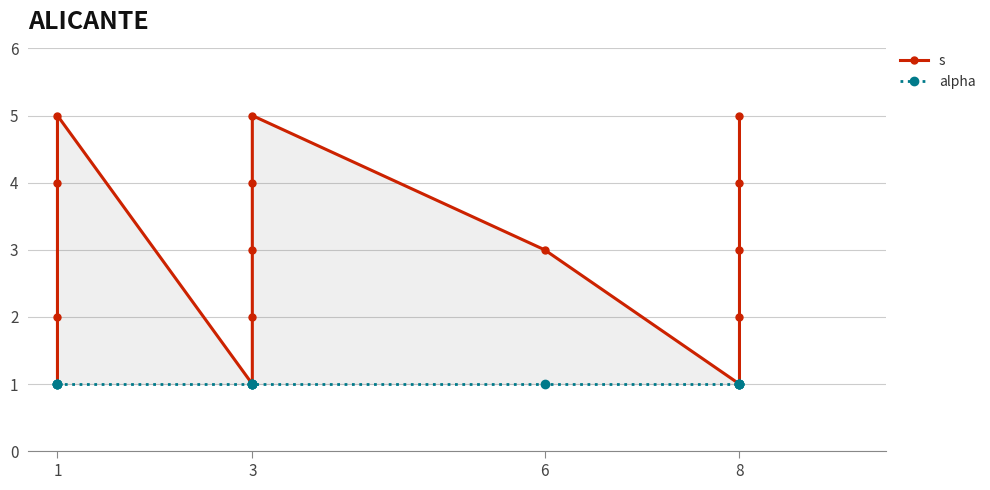

Where is s nearest to the value 3?

3